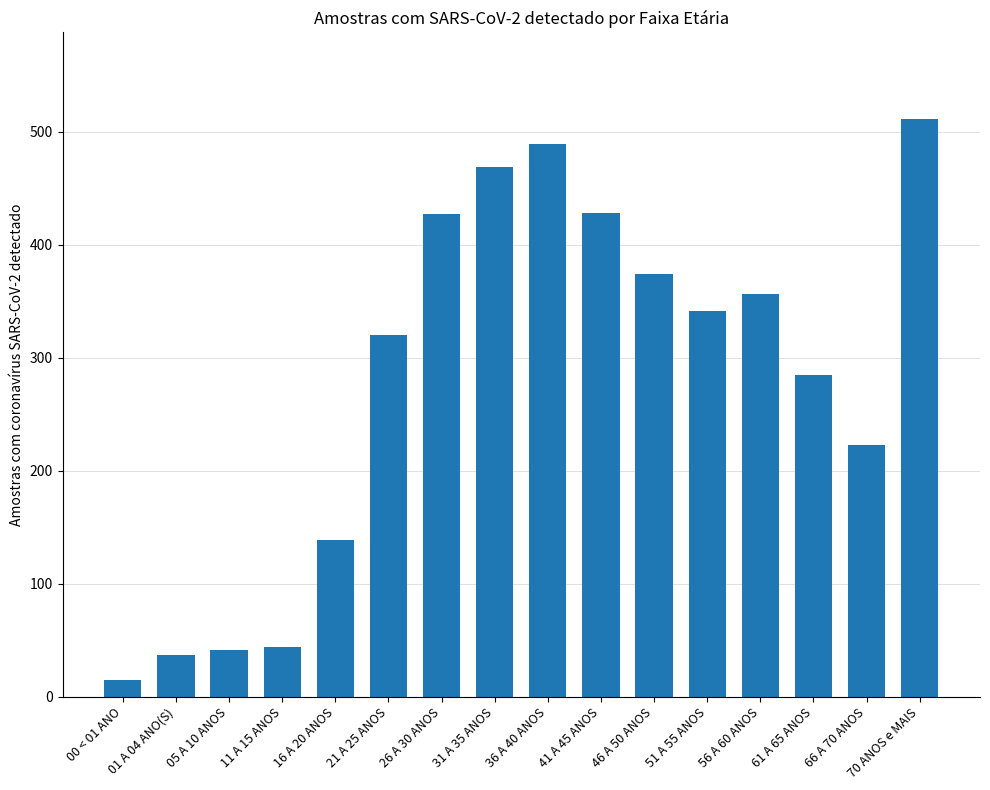

Which has a higher value, 31 A 35 ANOS or 51 A 55 ANOS?

31 A 35 ANOS